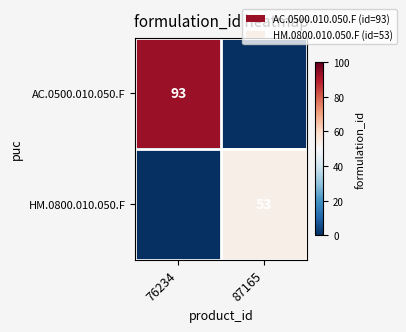

Which category has the highest value across all series?

76234